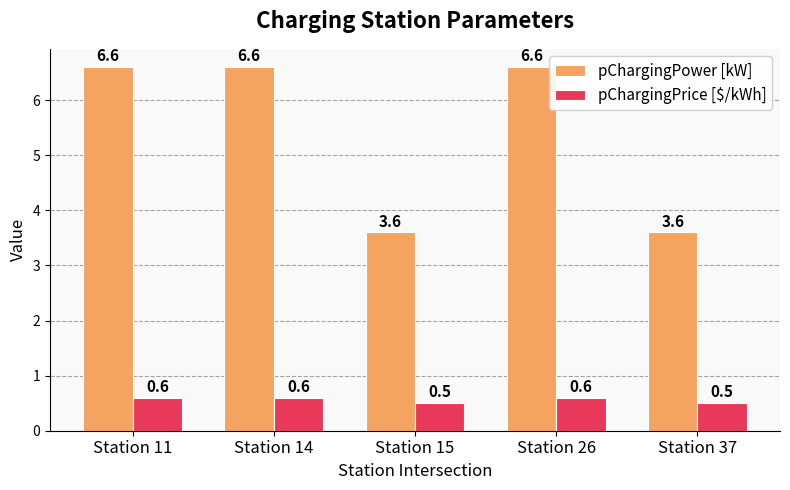

What is the total value across all series at Station 11?

7.2